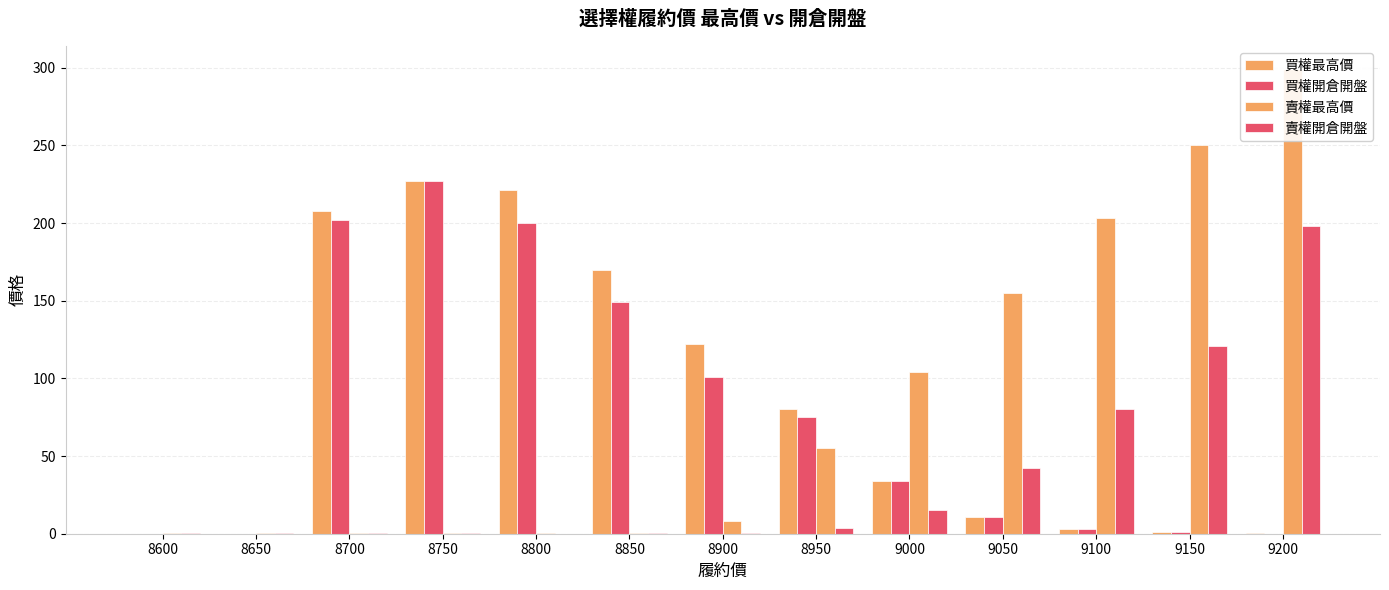

What is the sum of the 賣權最高價 values at 9150 and 8900?

258.0